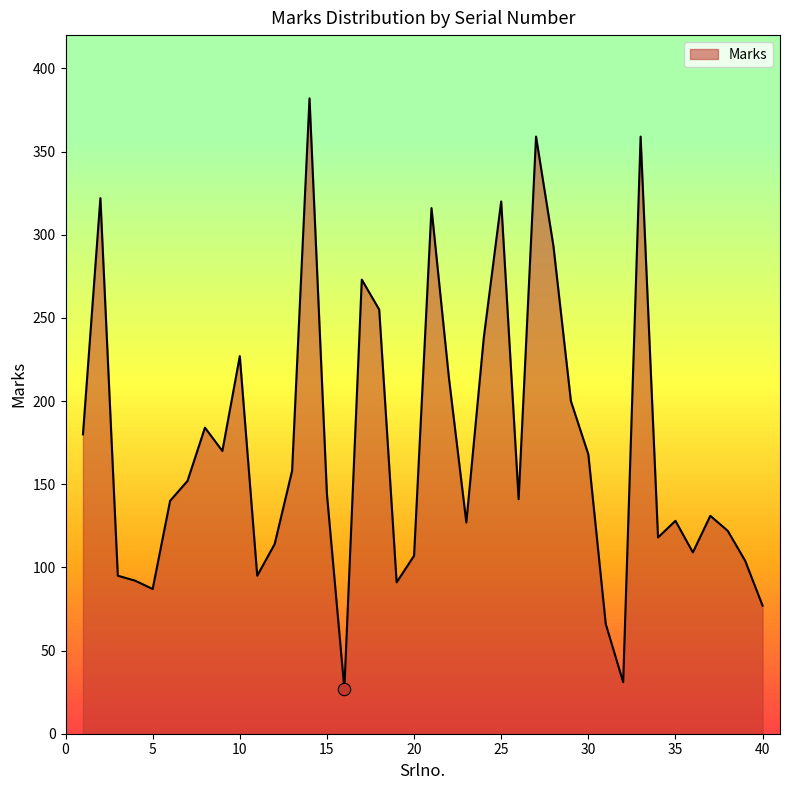

What is the smallest value displayed?

27